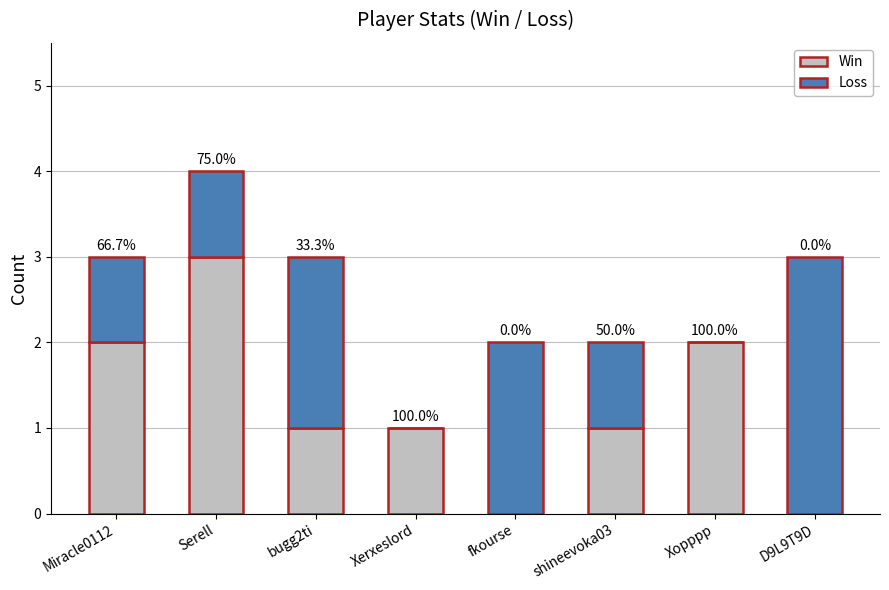

Rank the categories by Win value from lowest to highest.

fkourse, D9L9T9D, bugg2ti, Xerxeslord, shineevoka03, Miracle0112, Xopppp, Serell